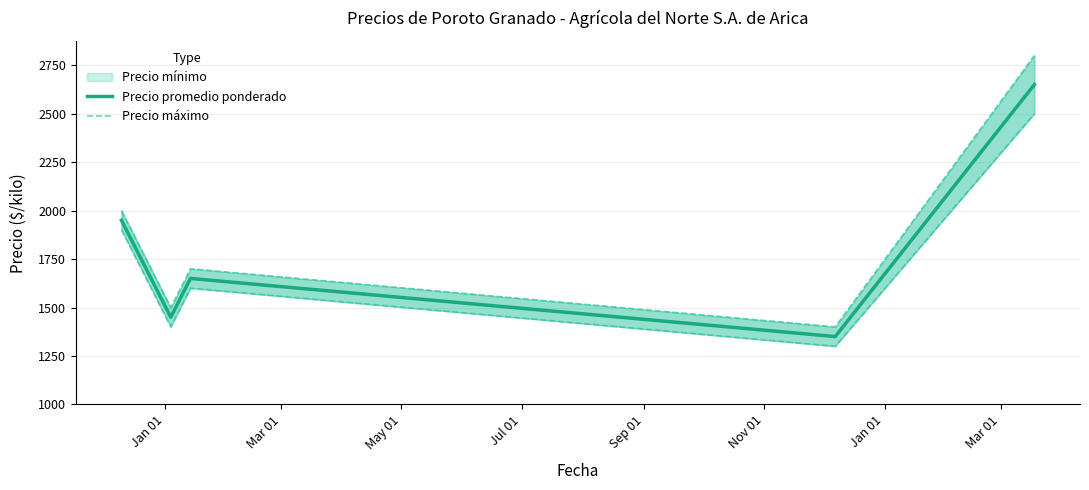

What position from the left is Jul 01?

4